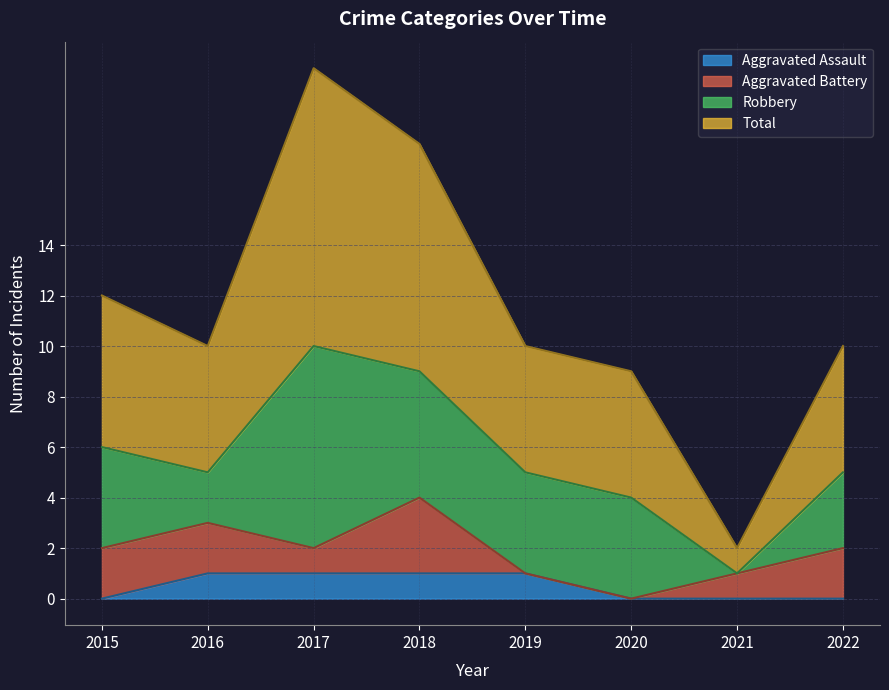

True or false: Total and Aggravated Assault cross at least once.

False